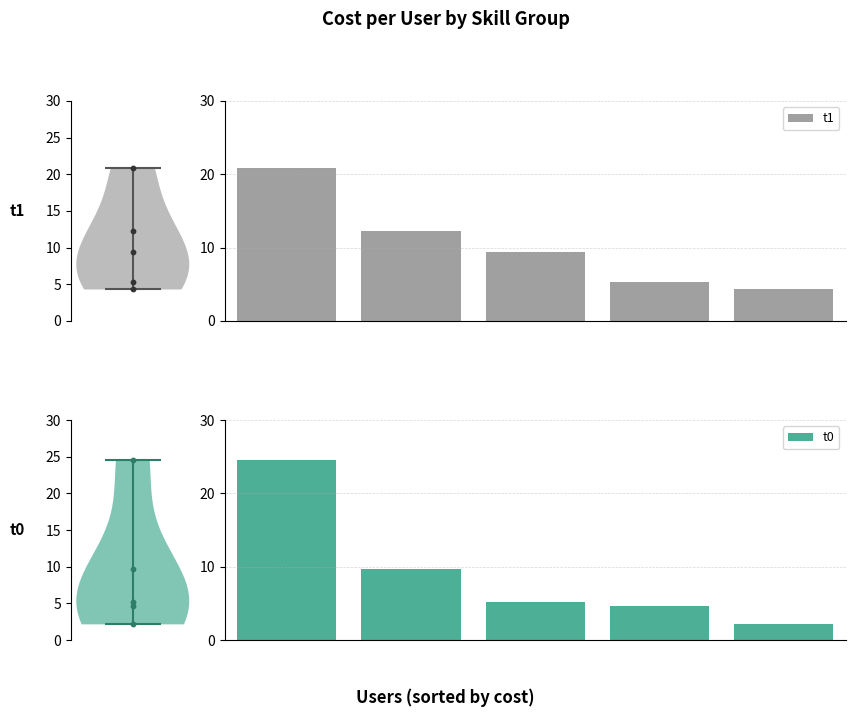

Which series contains the lowest Y value?

t0